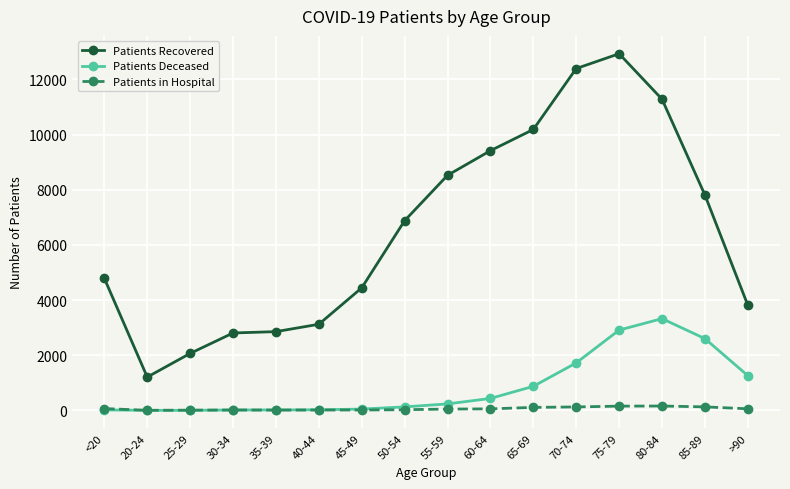

Between <20 and 65-69, which series saw the biggest shift?

Patients Recovered